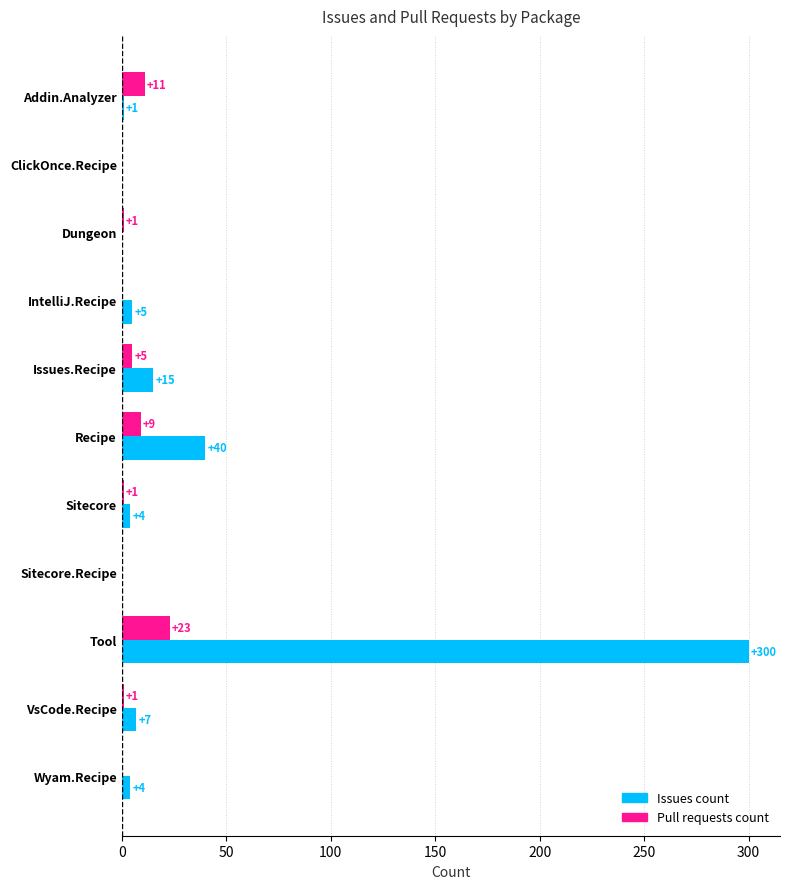

What is the maximum value for Pull requests count?

23